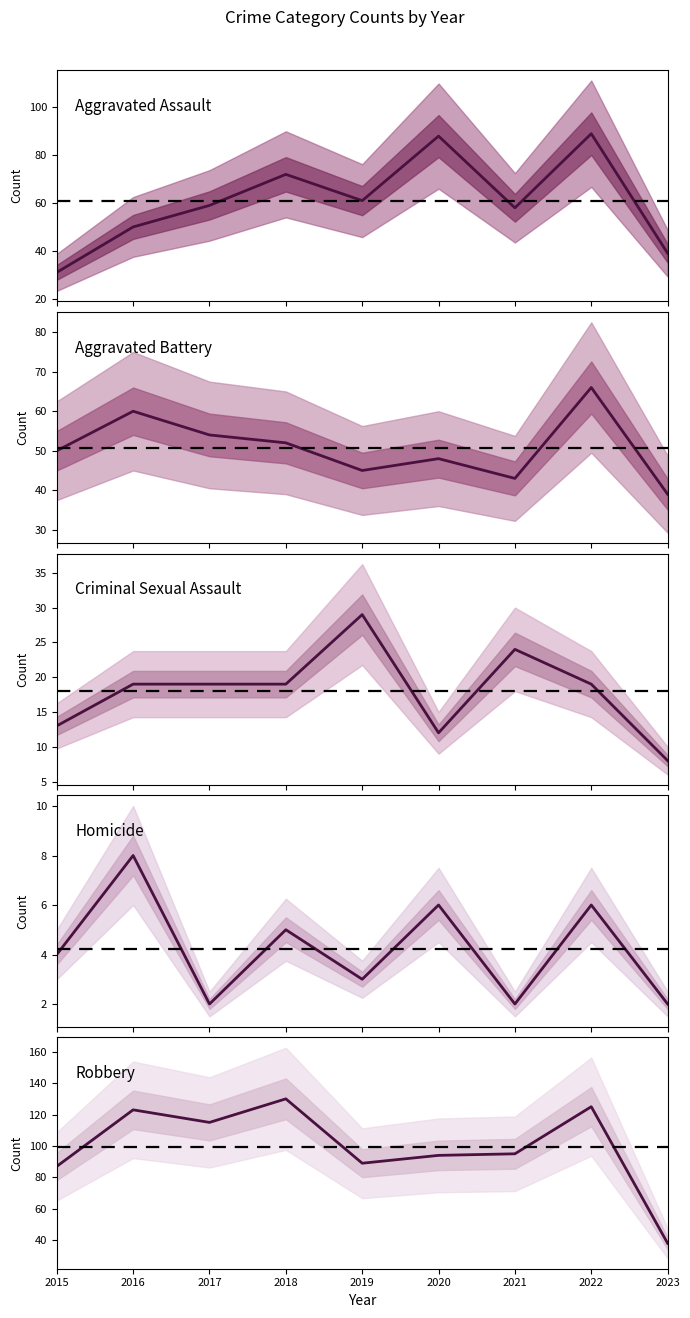

What is the greatest value displayed?

130